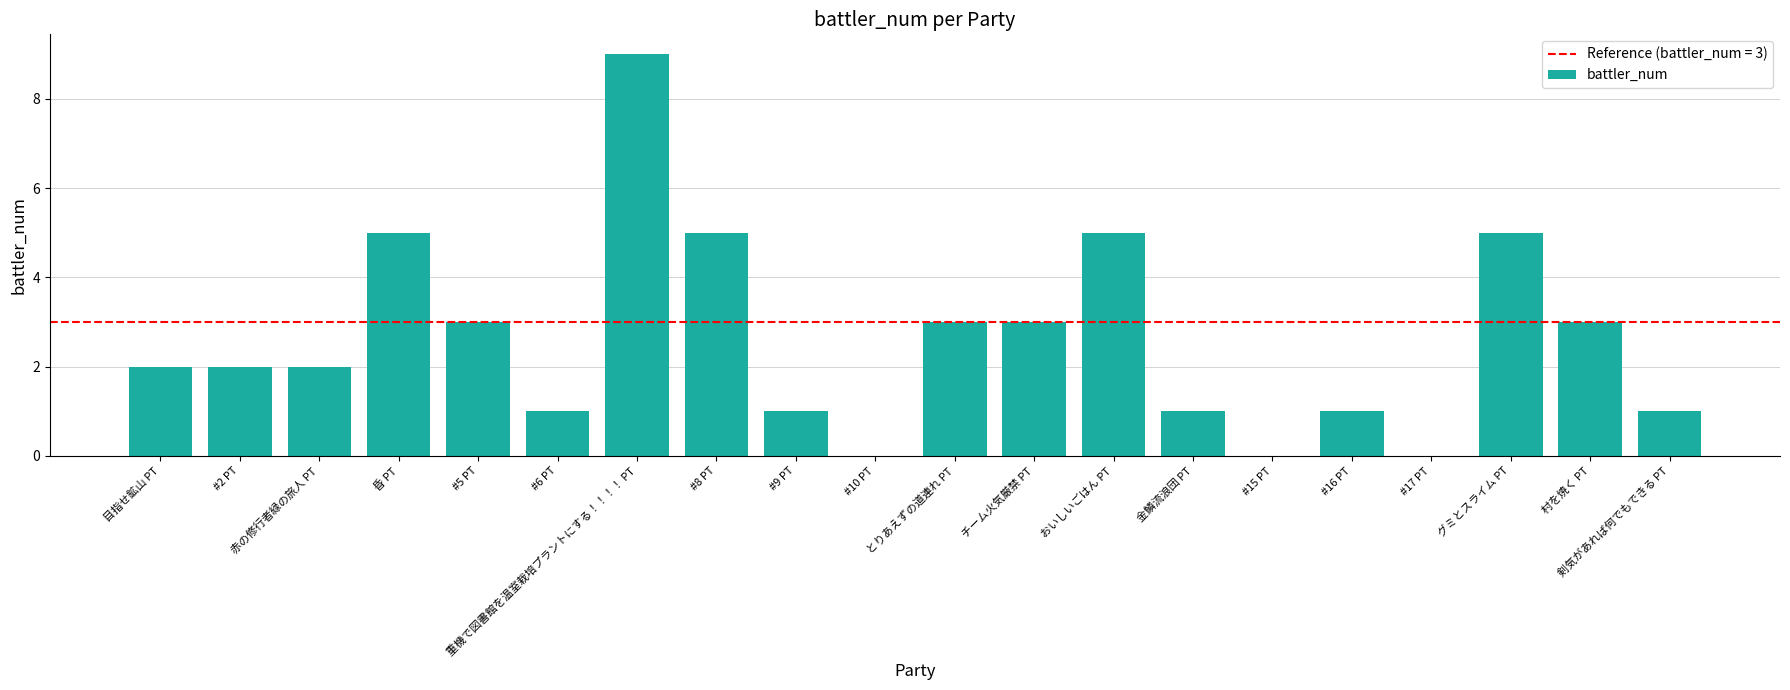

How many values are between 1 and 5?

16